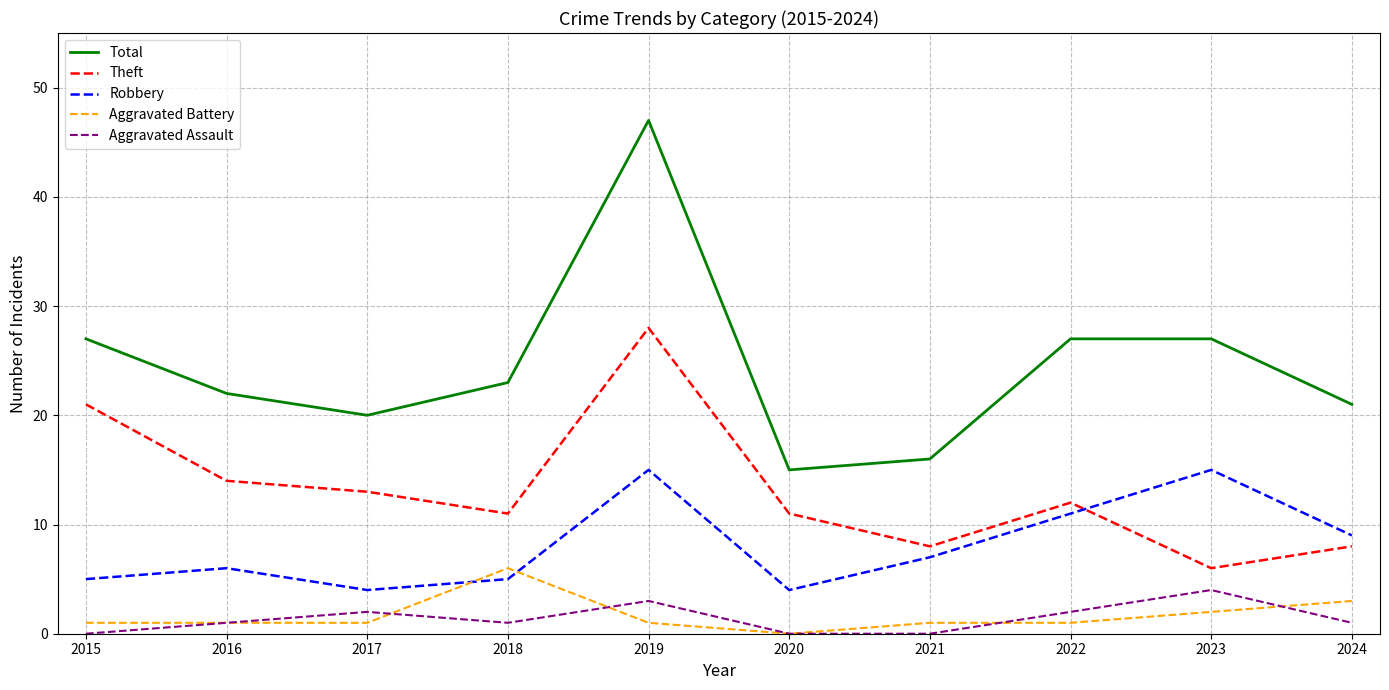

Between 2015 and 2024, which series saw the biggest shift?

Theft